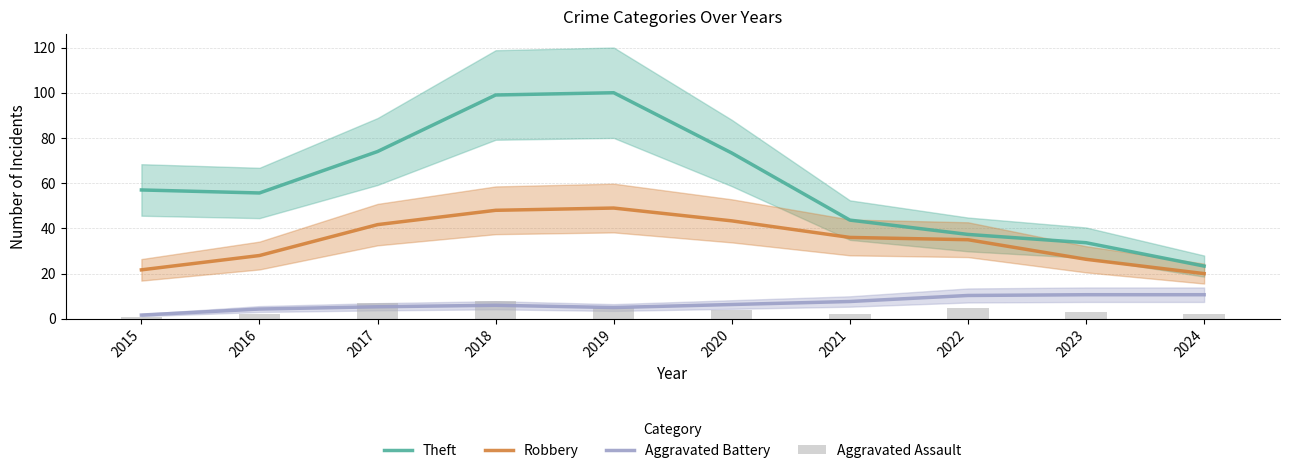

Between 2015 and 2016, which series saw the biggest shift?

Robbery